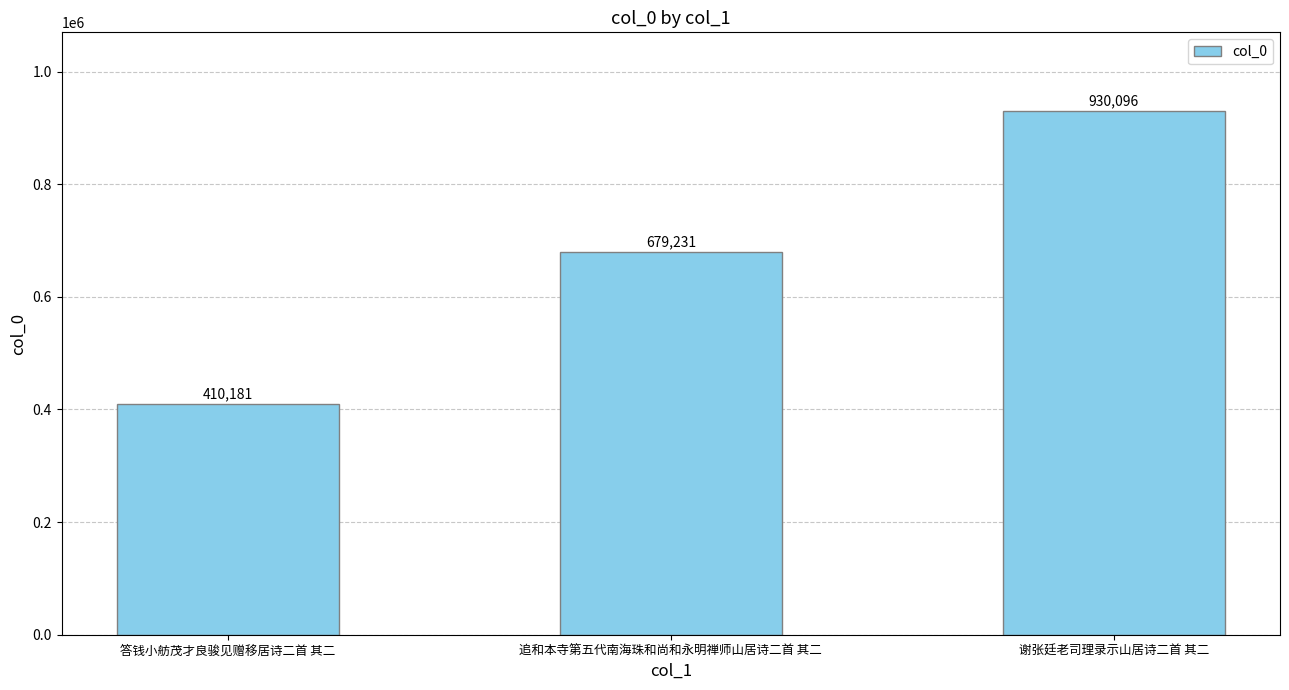

What is the sum of all values?

2019508